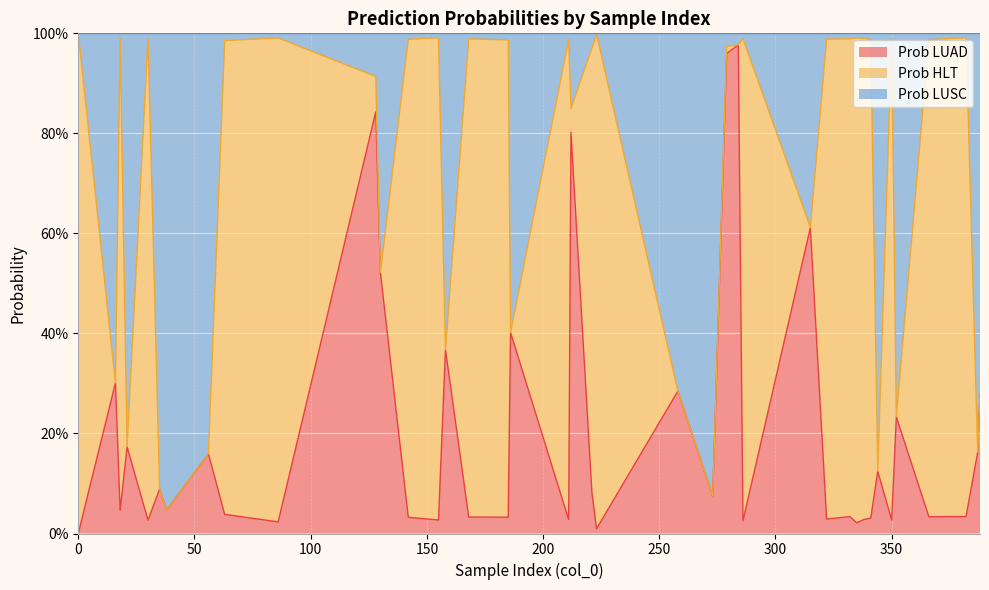

At how many categories does at least one series exceed 0?

40